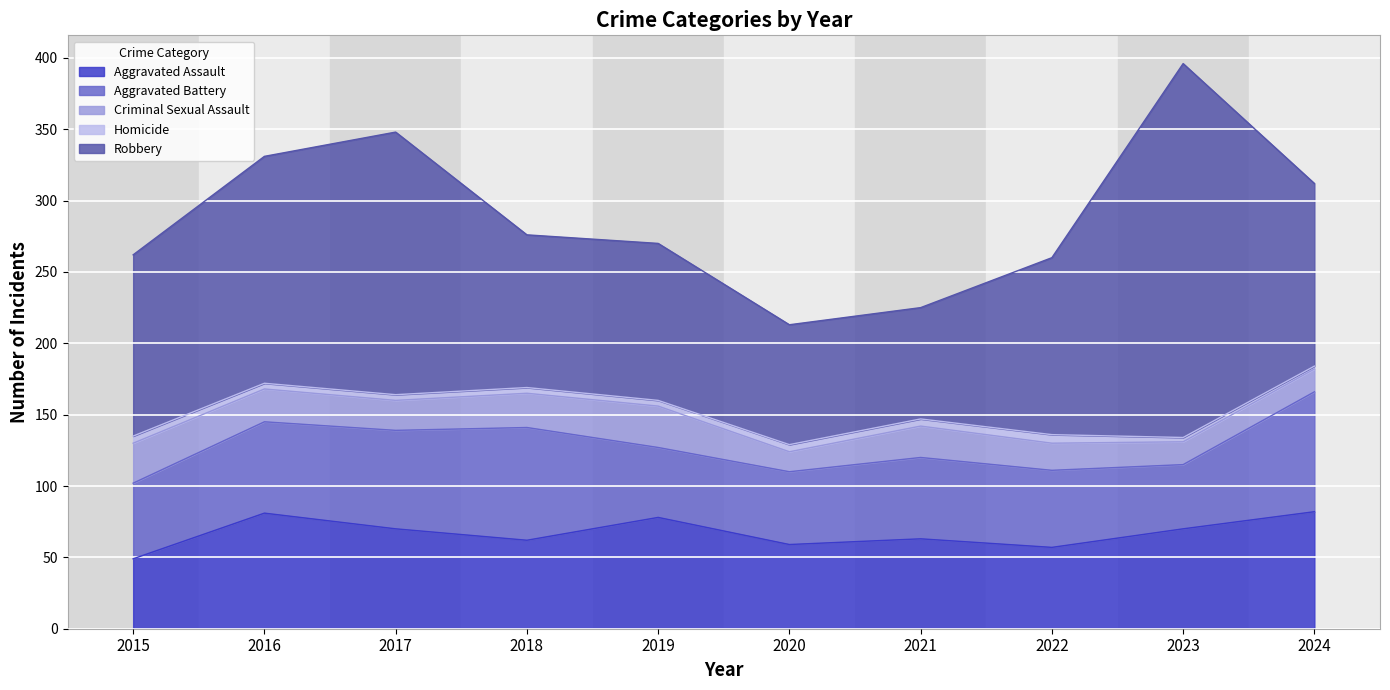

What is the average value of the Aggravated Battery series?

60